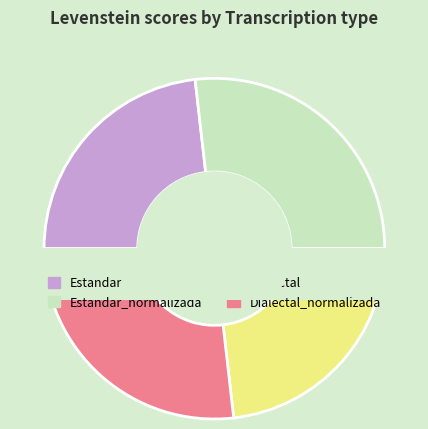

To the nearest percent, what is the difference between the Estandar_normalizada and Dialectal slice percentages?

4%